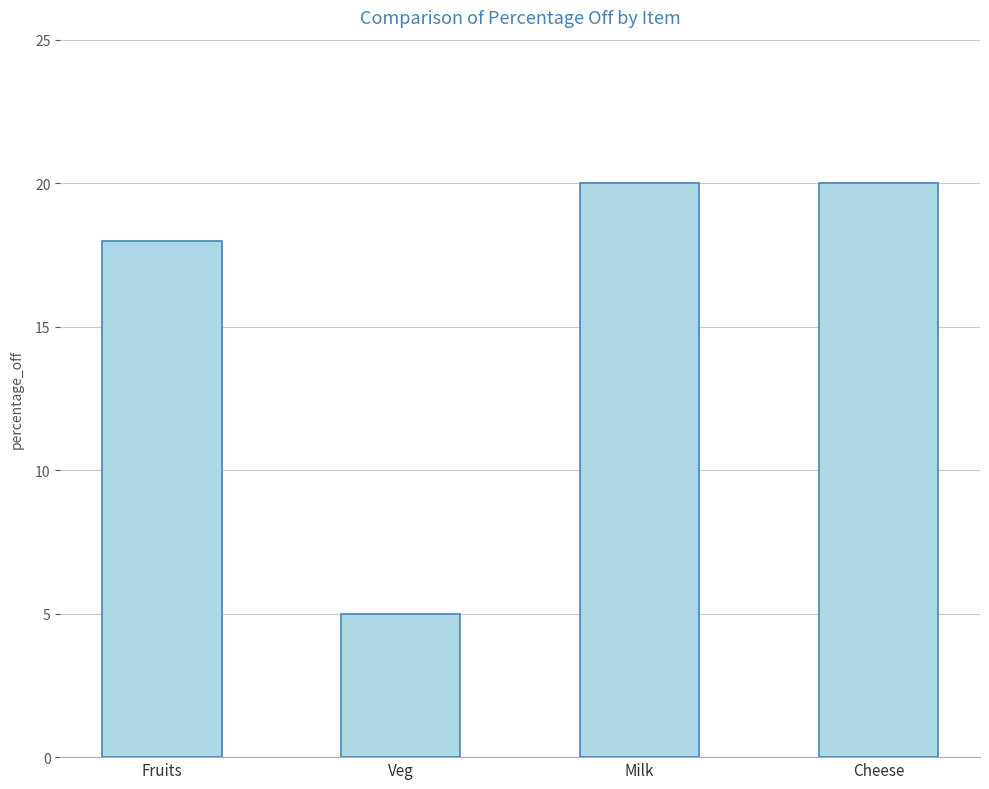

How many values are between 18 and 20?

3